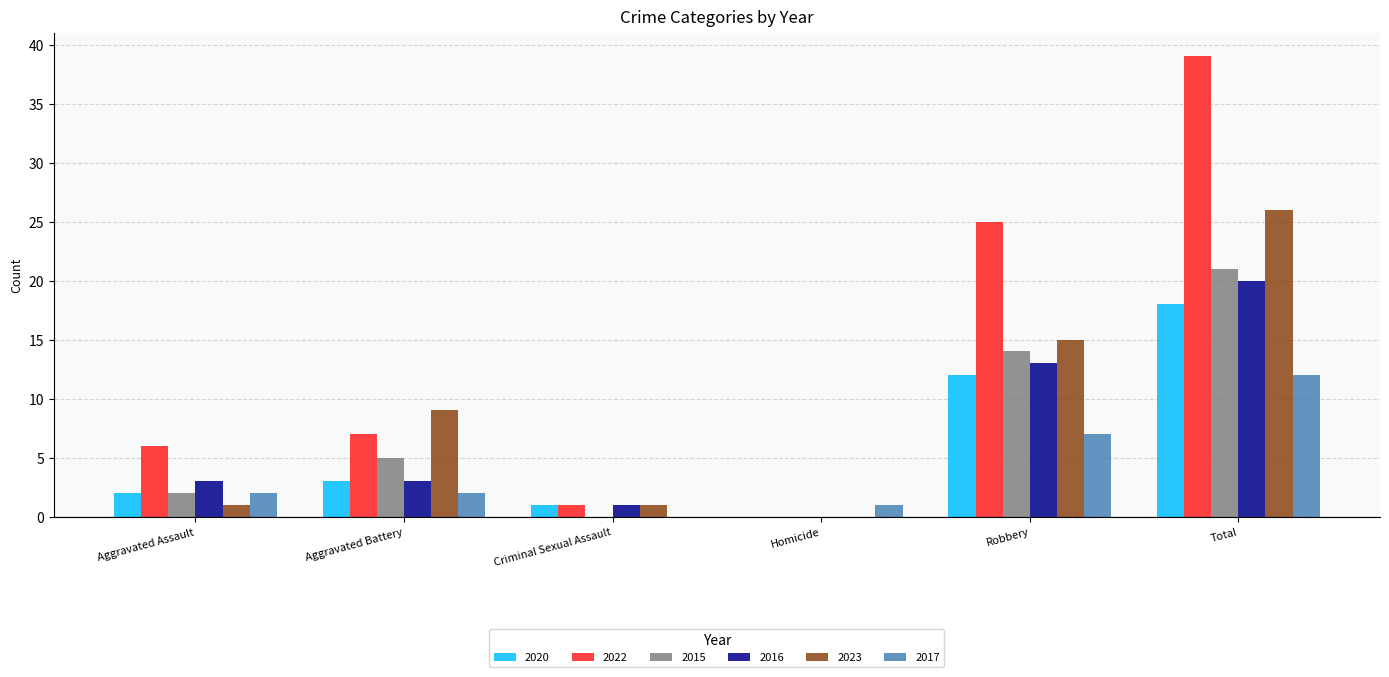

What is the maximum value for 2015?

21